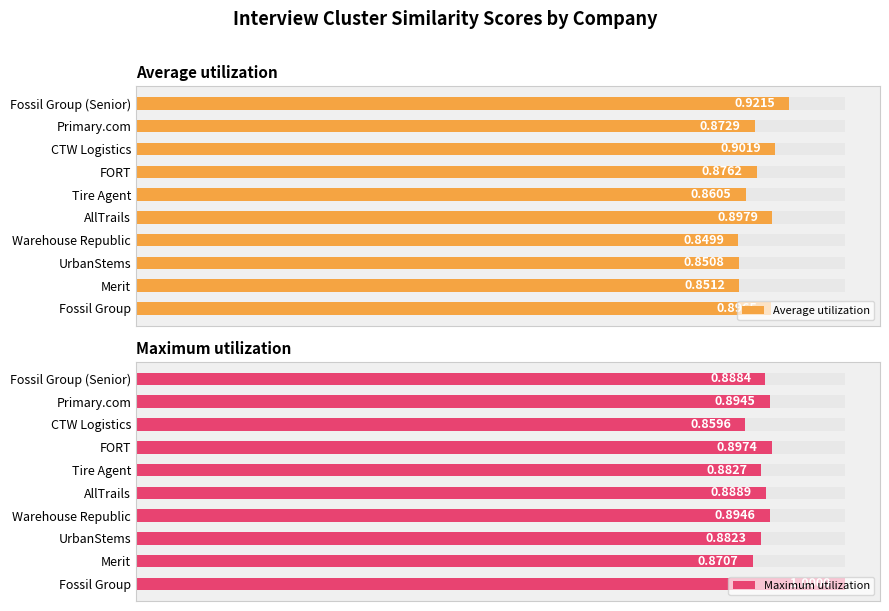

List the series in order of their overall mean, highest first.

Maximum utilization, Average utilization